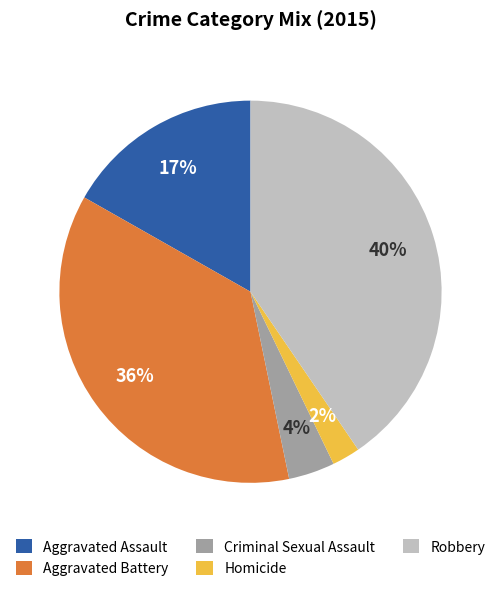

To the nearest percent, what is the difference between the largest and smallest slice percentages?

38%